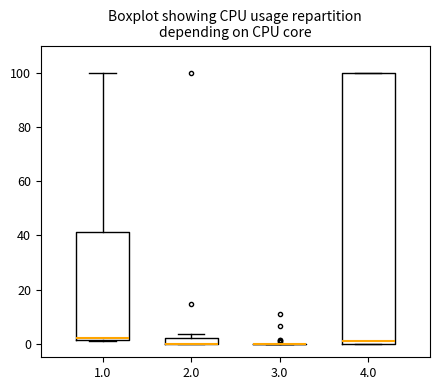

Where is the upper edge of the box at x = 2.0 on the y-axis? The values are not printed on the chart, so give them approximately, as read against the axis.

2